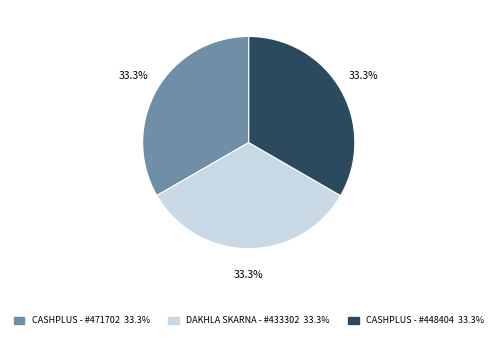

Count the number of slices in the pie.

3